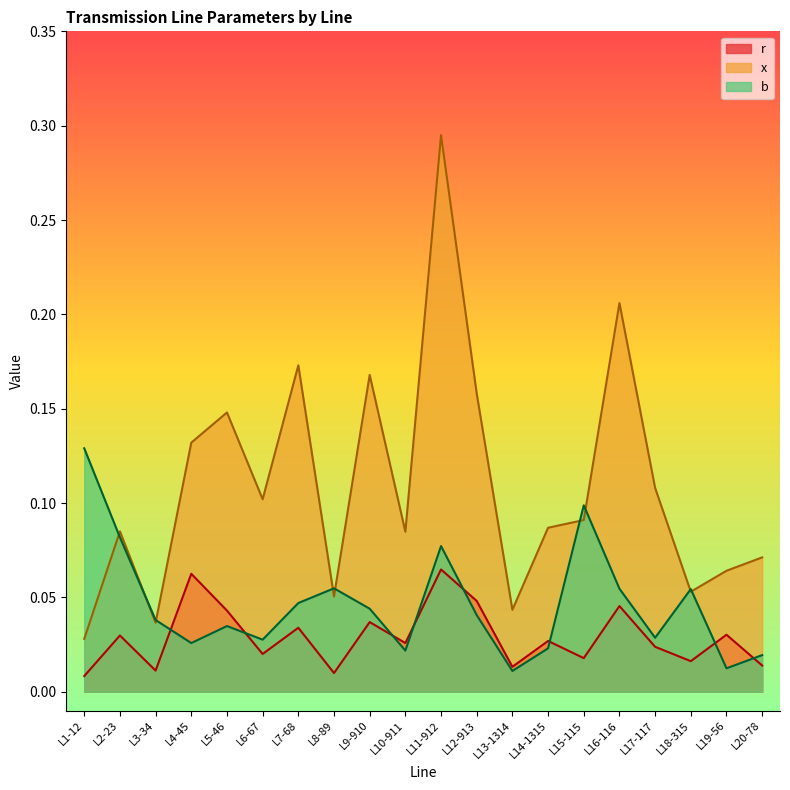

What is the label of the 15th point from the left?

L15-115